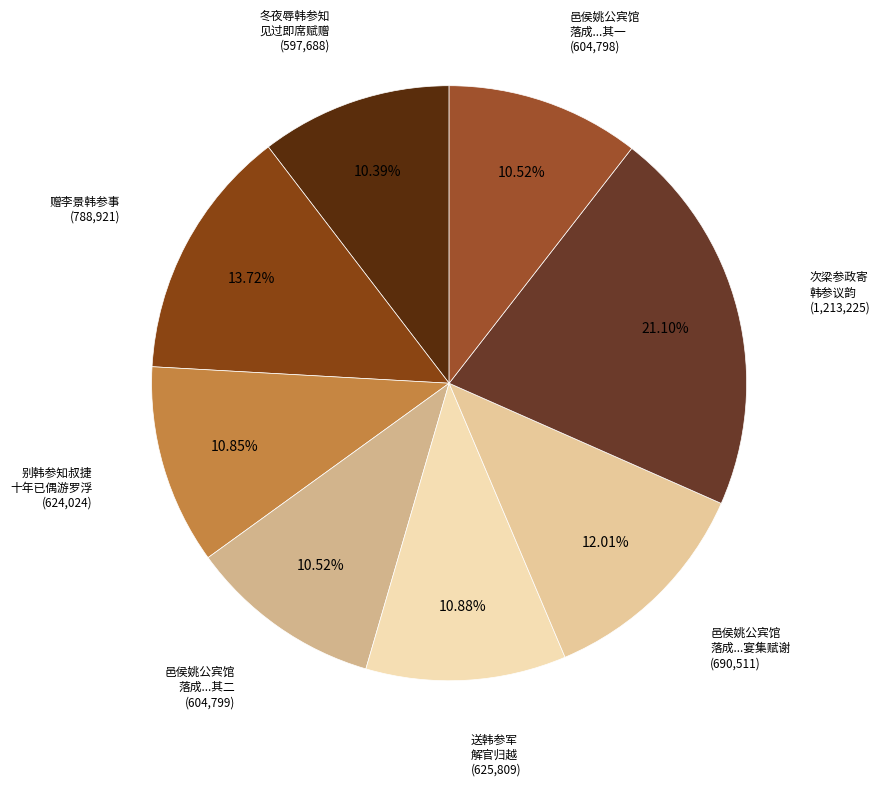

To the nearest percent, what is the average slice percentage?

12%